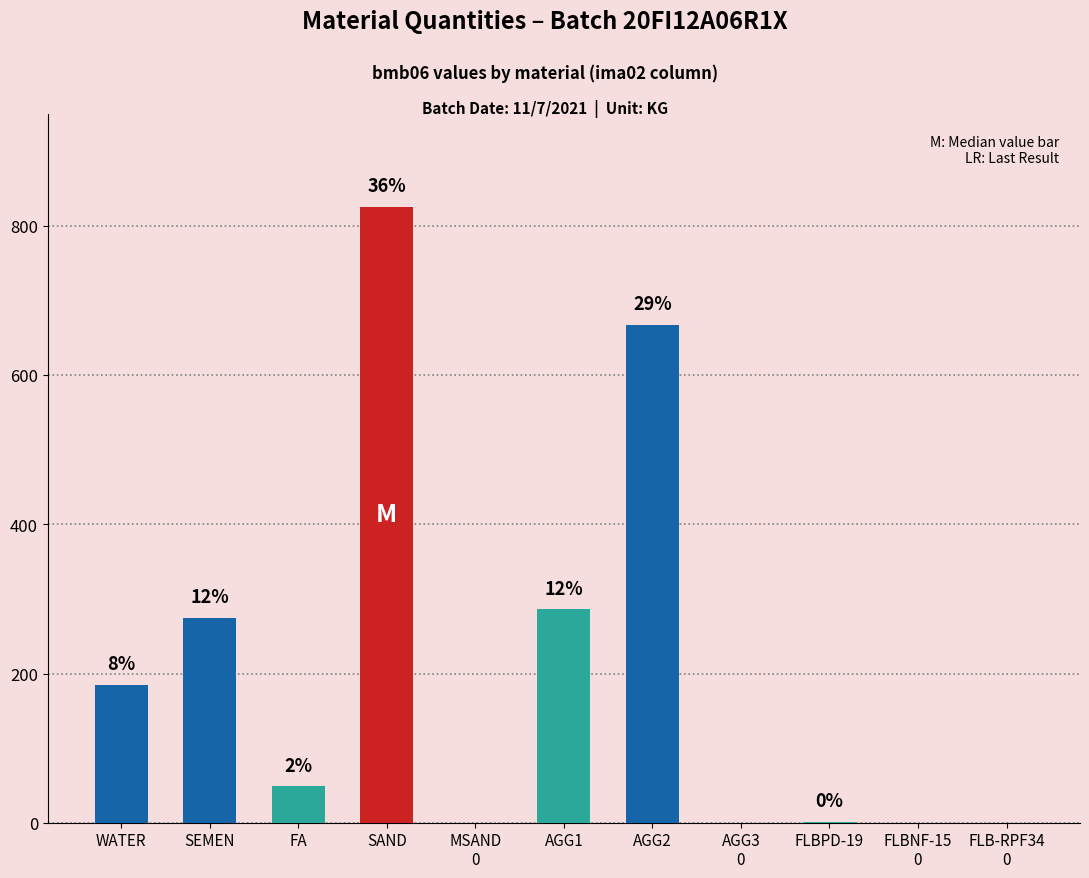

Is it true that the value at FLBNF-15 is 0.0?

True